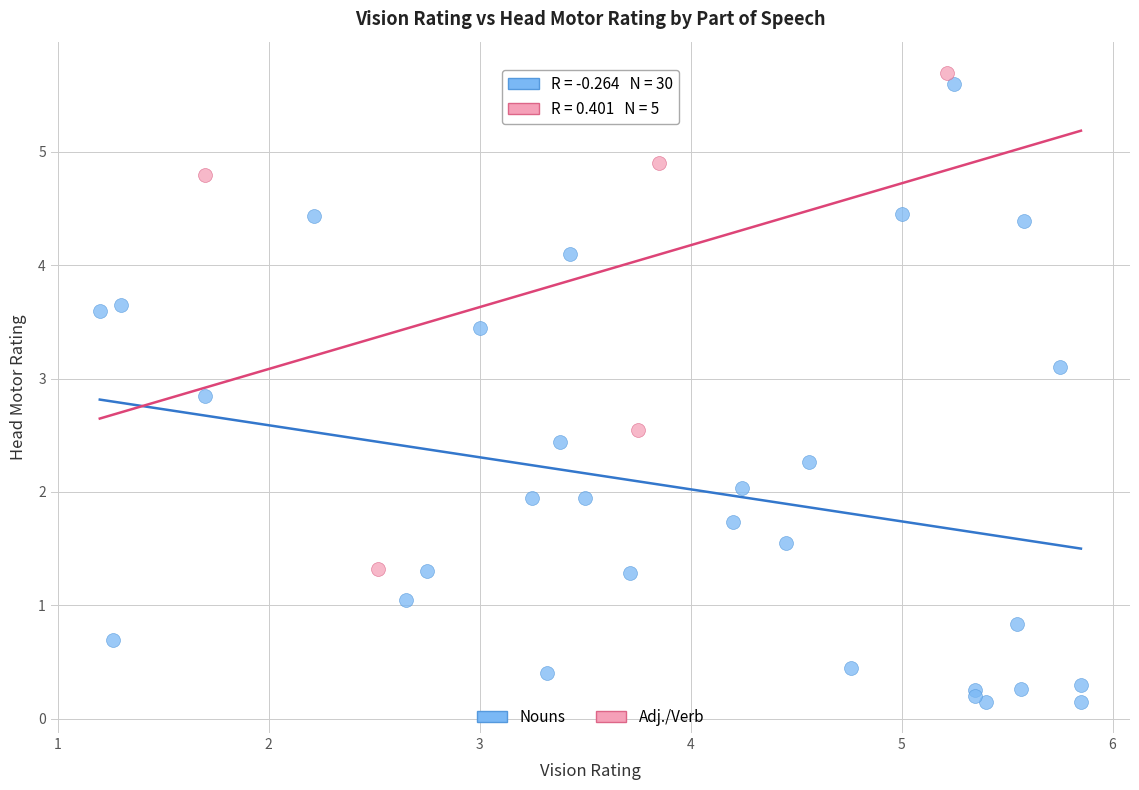

Which series has the largest Y range (max minus min)?

Nouns